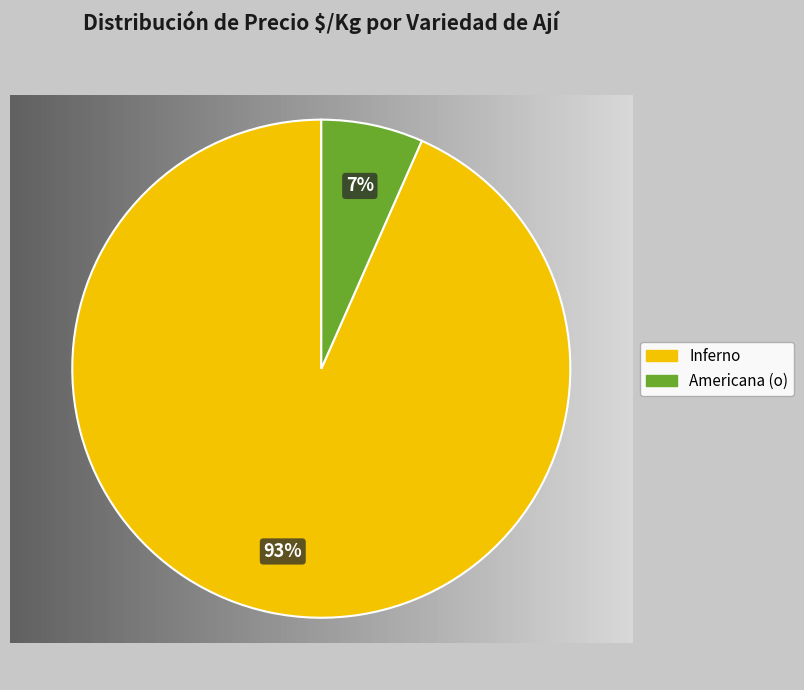

Does Americana (o) represent more than half of the total?

No